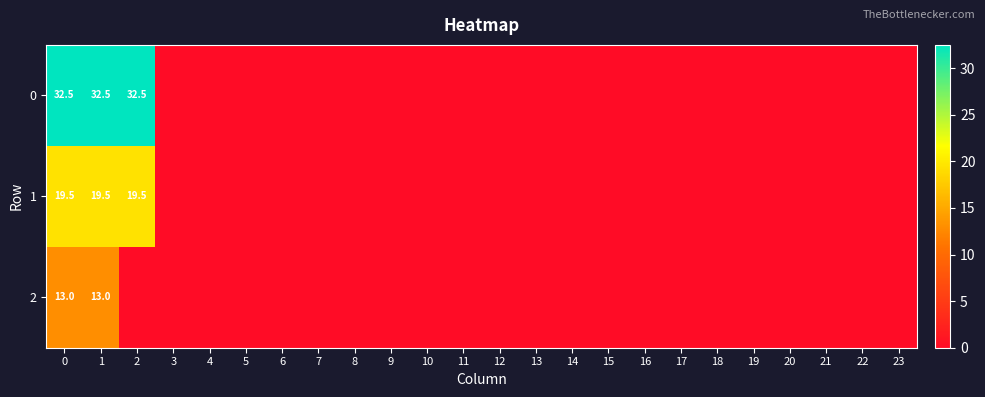

At how many categories does at least one series exceed 7?

3